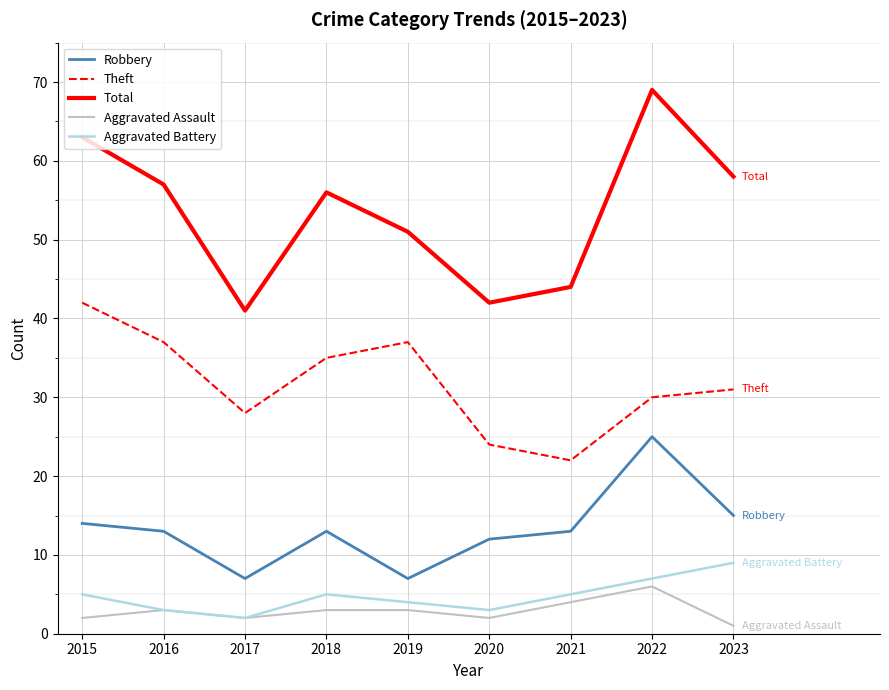

List the labels in order of Total value, smallest first.

2017, 2020, 2021, 2019, 2018, 2016, 2023, 2015, 2022